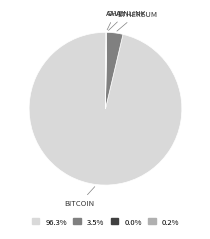

Is there any slice that represents more than half of the pie?

Yes